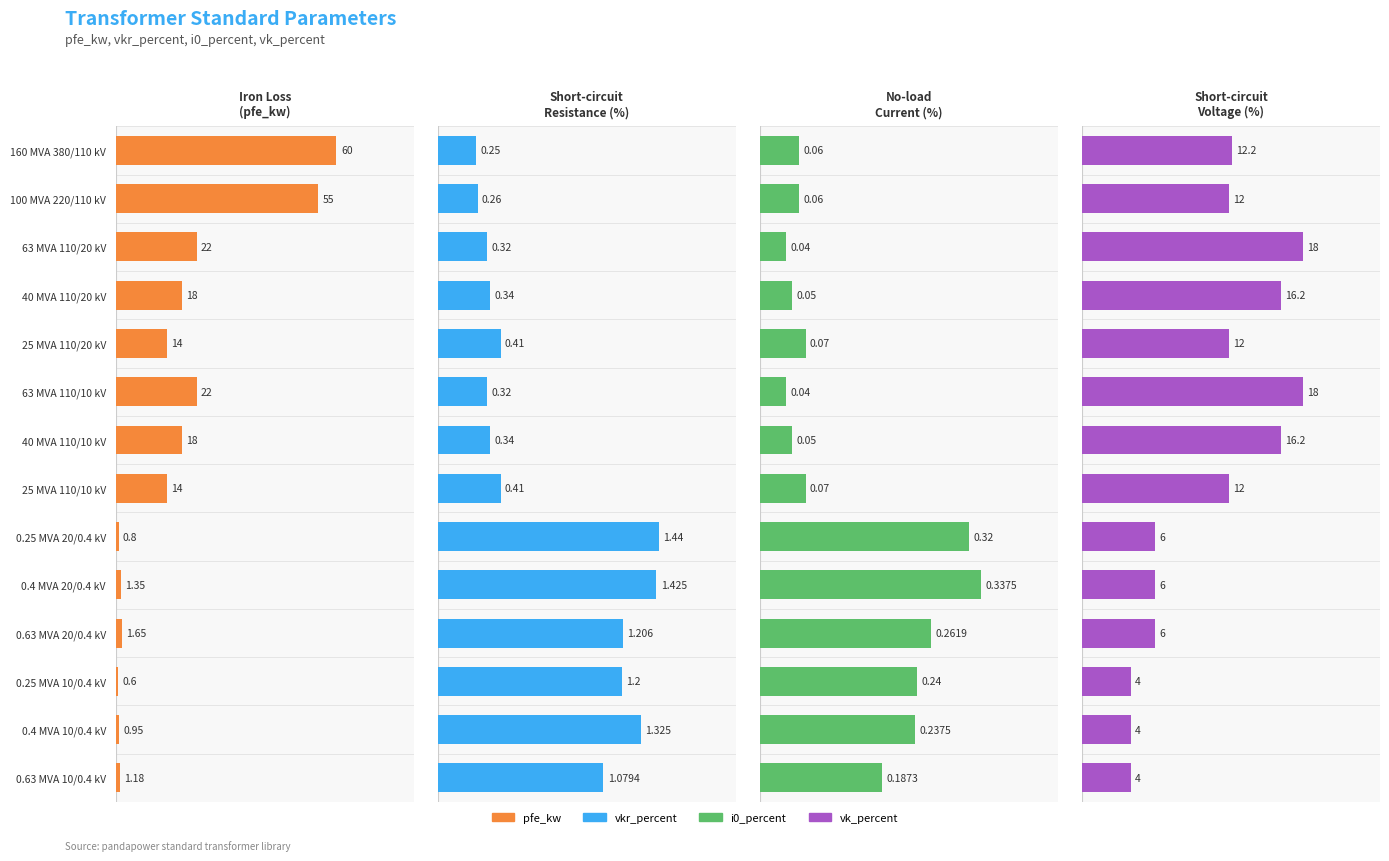

What is the difference between the second highest and minimum values in the vkr_percent series?

1.2